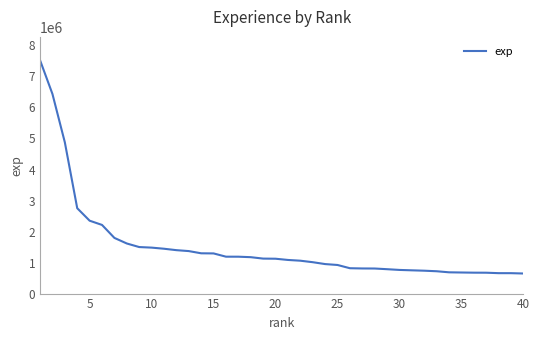

What is the greatest value displayed?

7522807